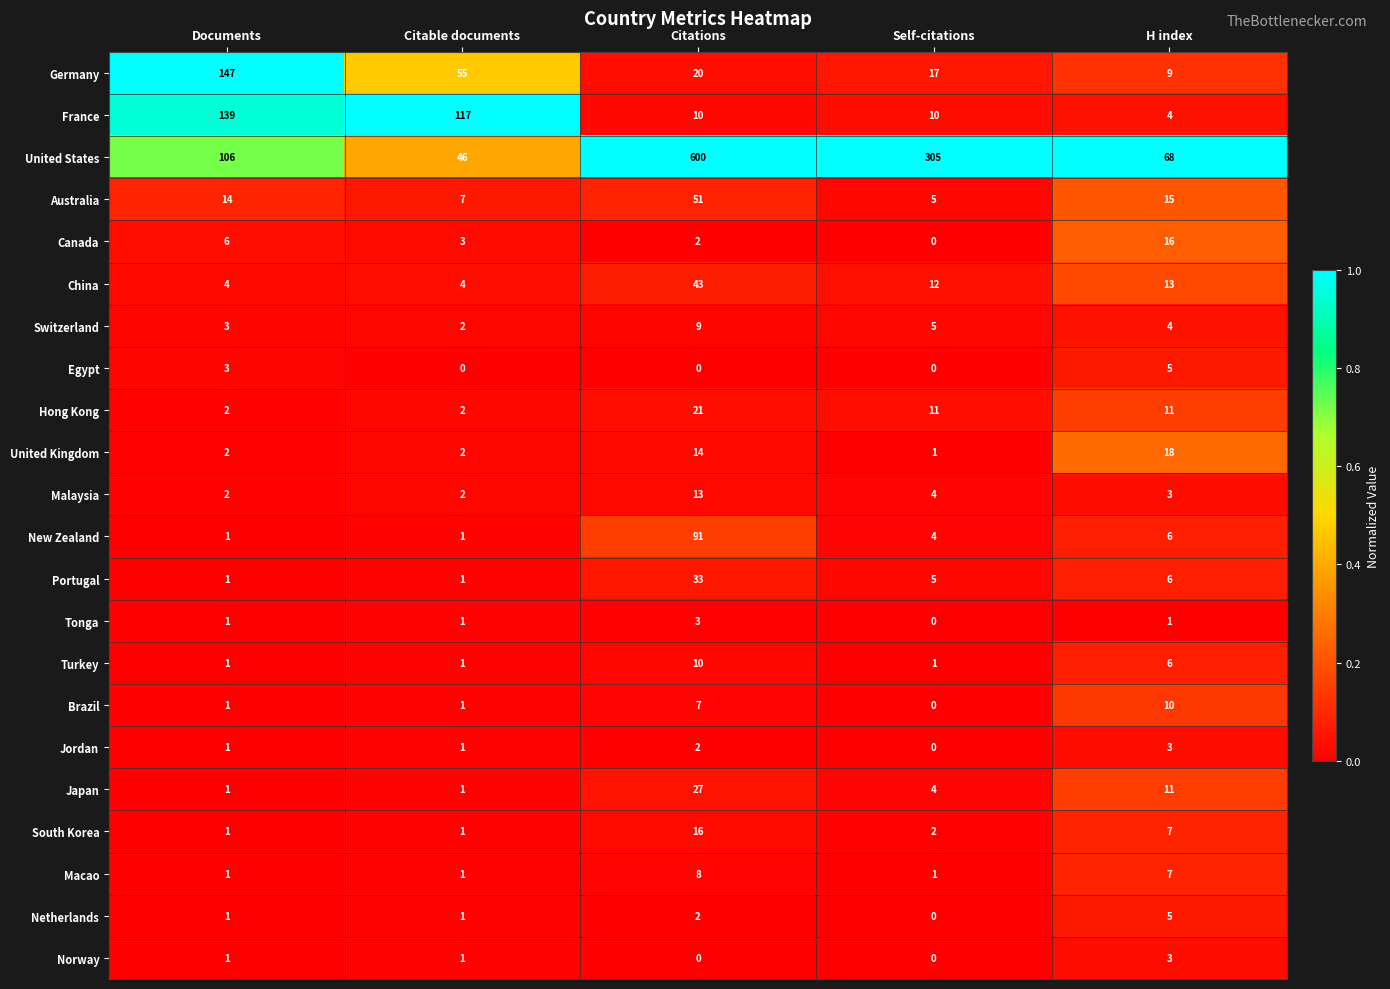

What is the maximum value shown in the chart?

600